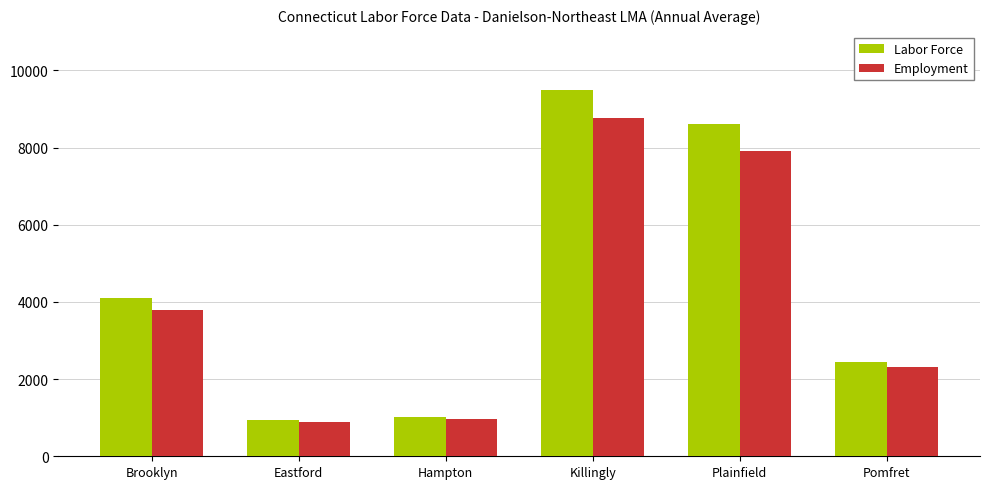

What is the total value across all series at Plainfield?

16523